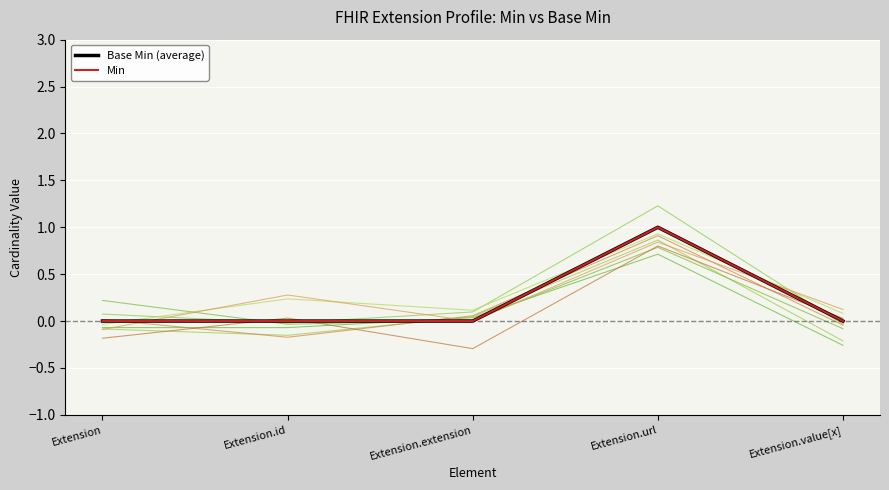

At Extension.url, list the series in order from largest to smallest.

Base Min (average), Min